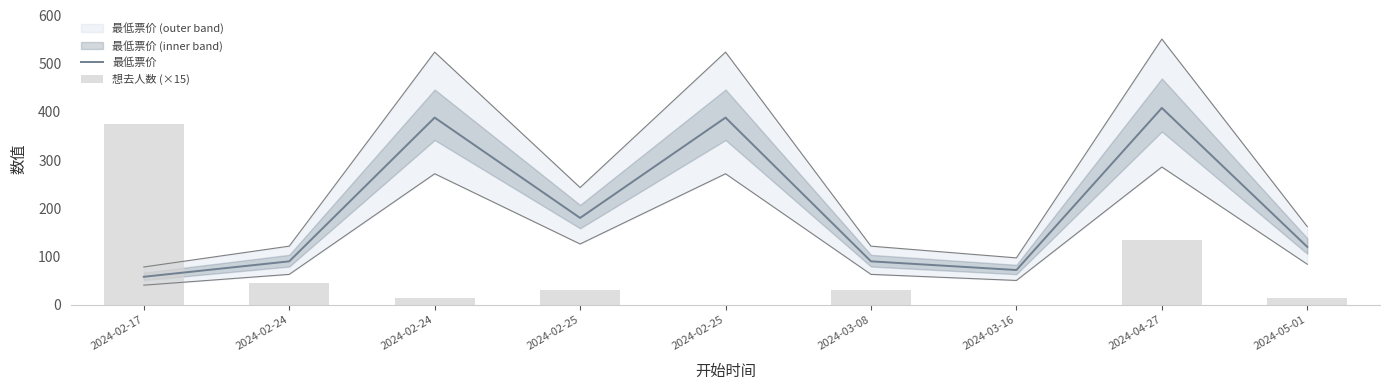

What is the sum of all 想去人数 (×15) values?

645